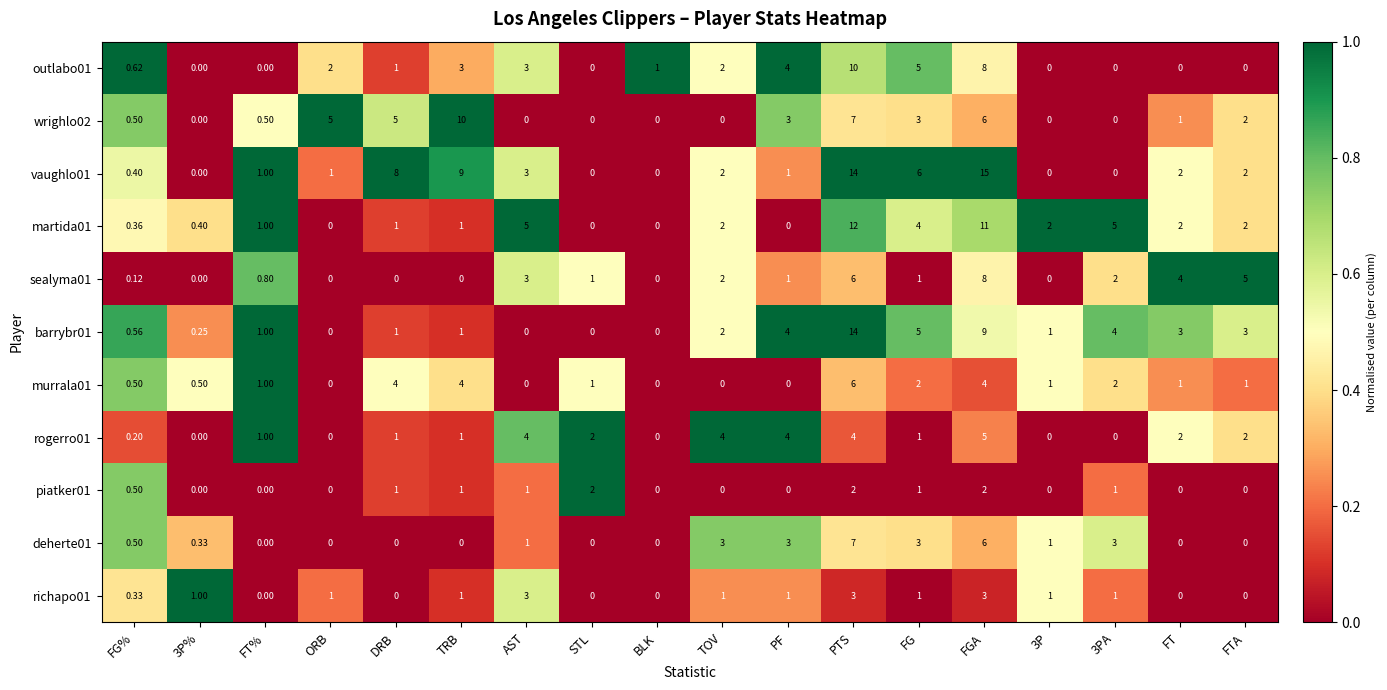

Which series has the largest total across all categories?

vaughlo01